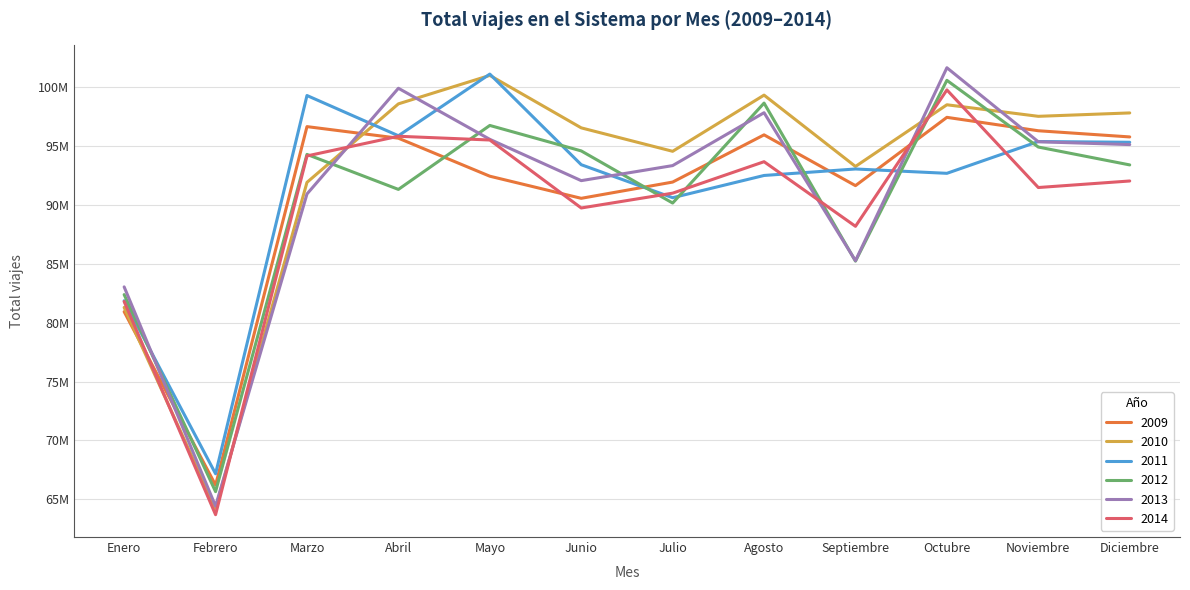

At which label does 2014 first exceed 92031162?

Marzo